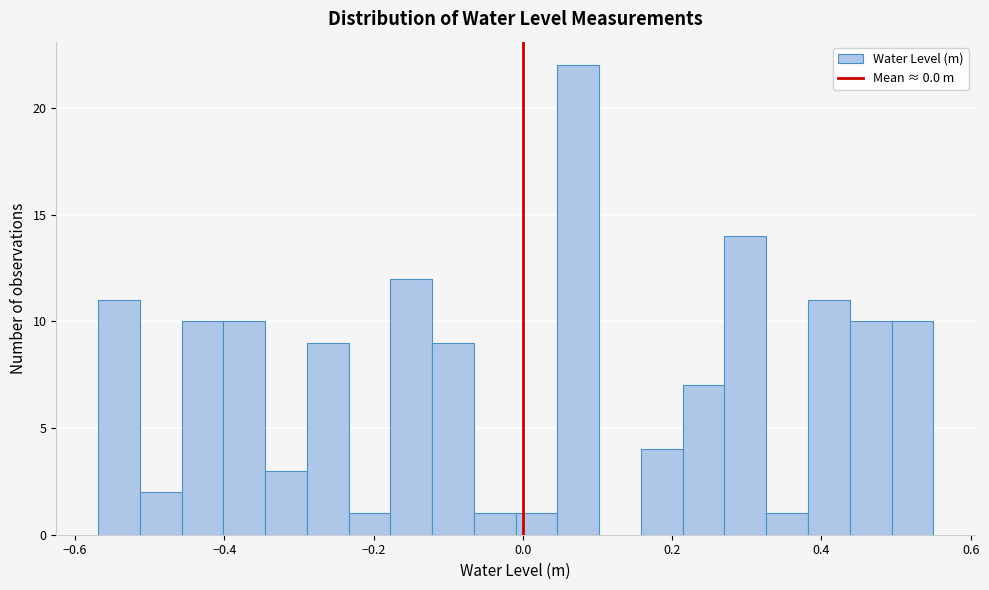

Read against the x-axis, roughly where is the centre of the tallest bar?

0.08